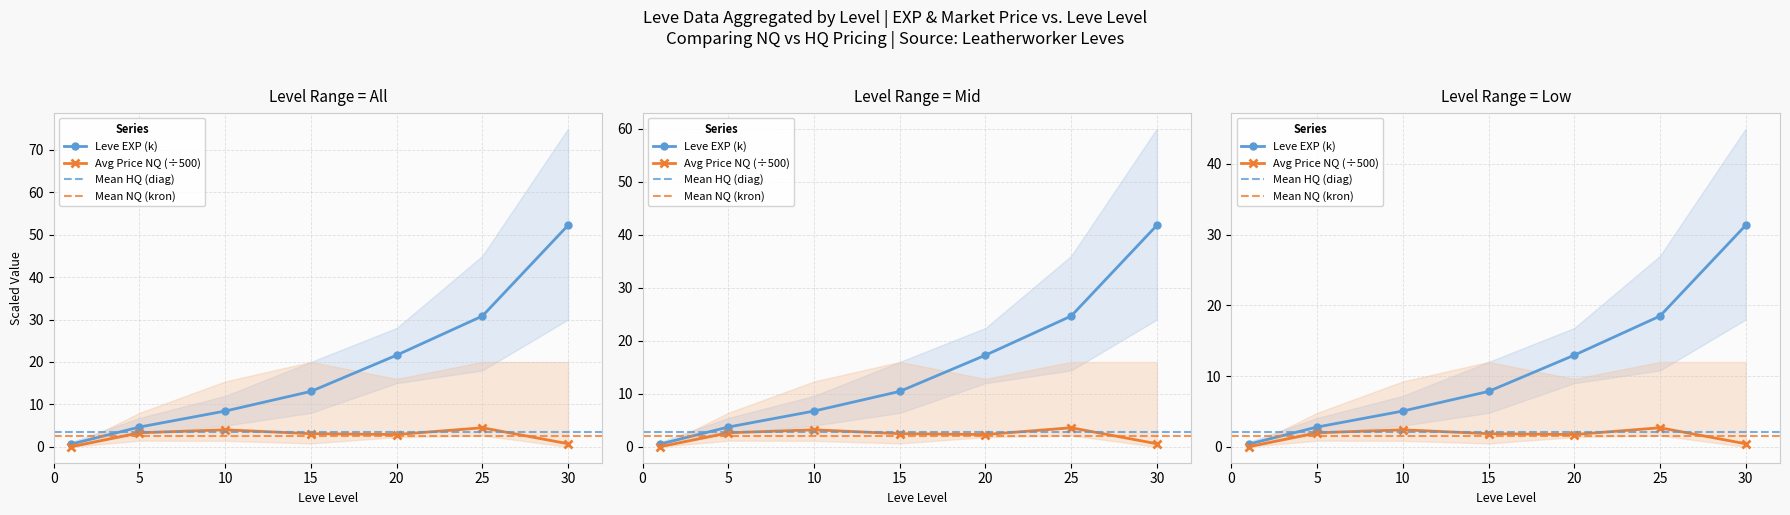

Where does the Leve EXP series first go above 13?

15